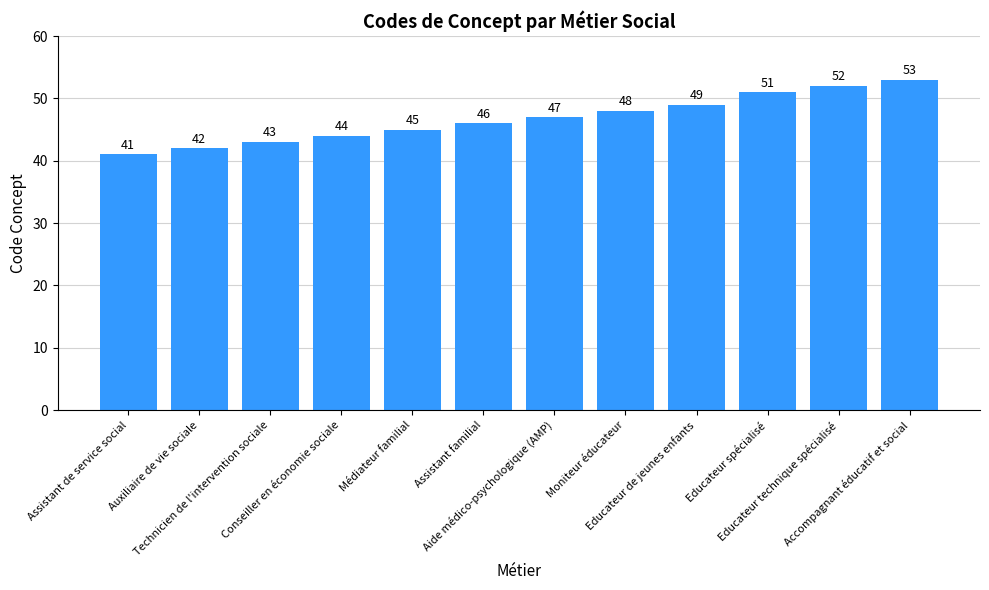

What is the sum of the values at Assistant de service social and Assistant familial?

87